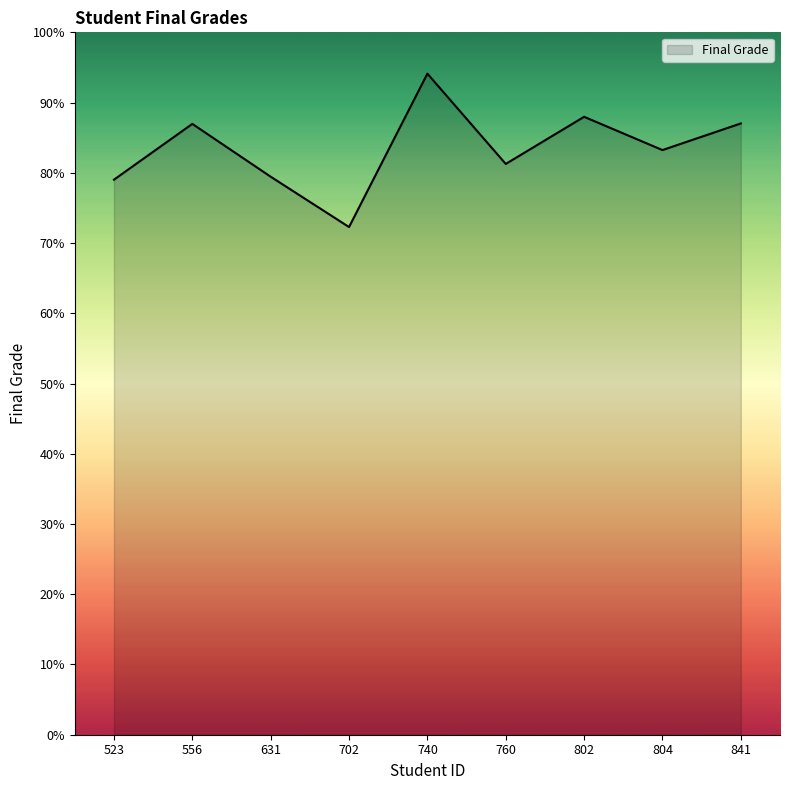

What is the difference between the maximum and minimum values?

21.8